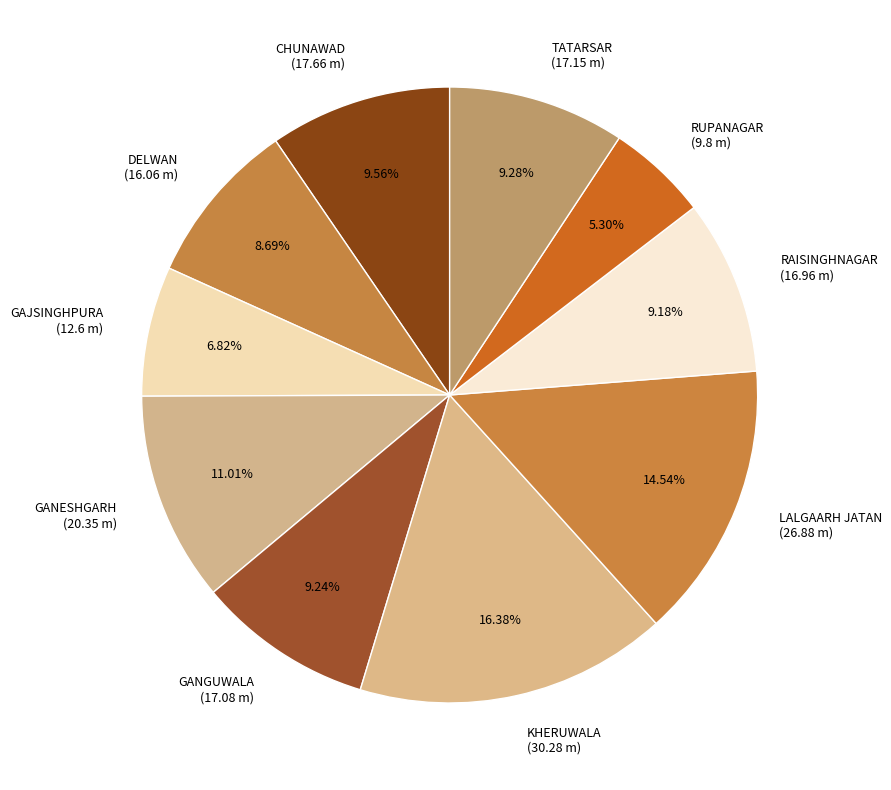

Is it true that LALGAARH JATAN is 9% of the pie?

False